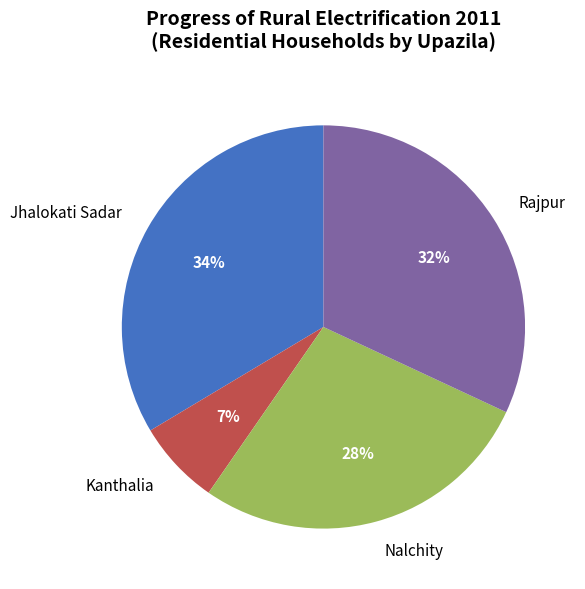

Which slice is the smallest?

Kanthalia